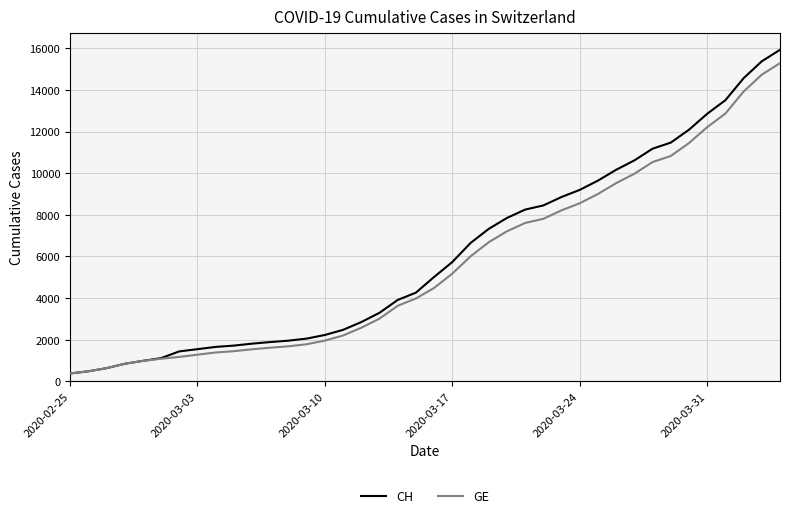

What is the minimum value for CH?

375